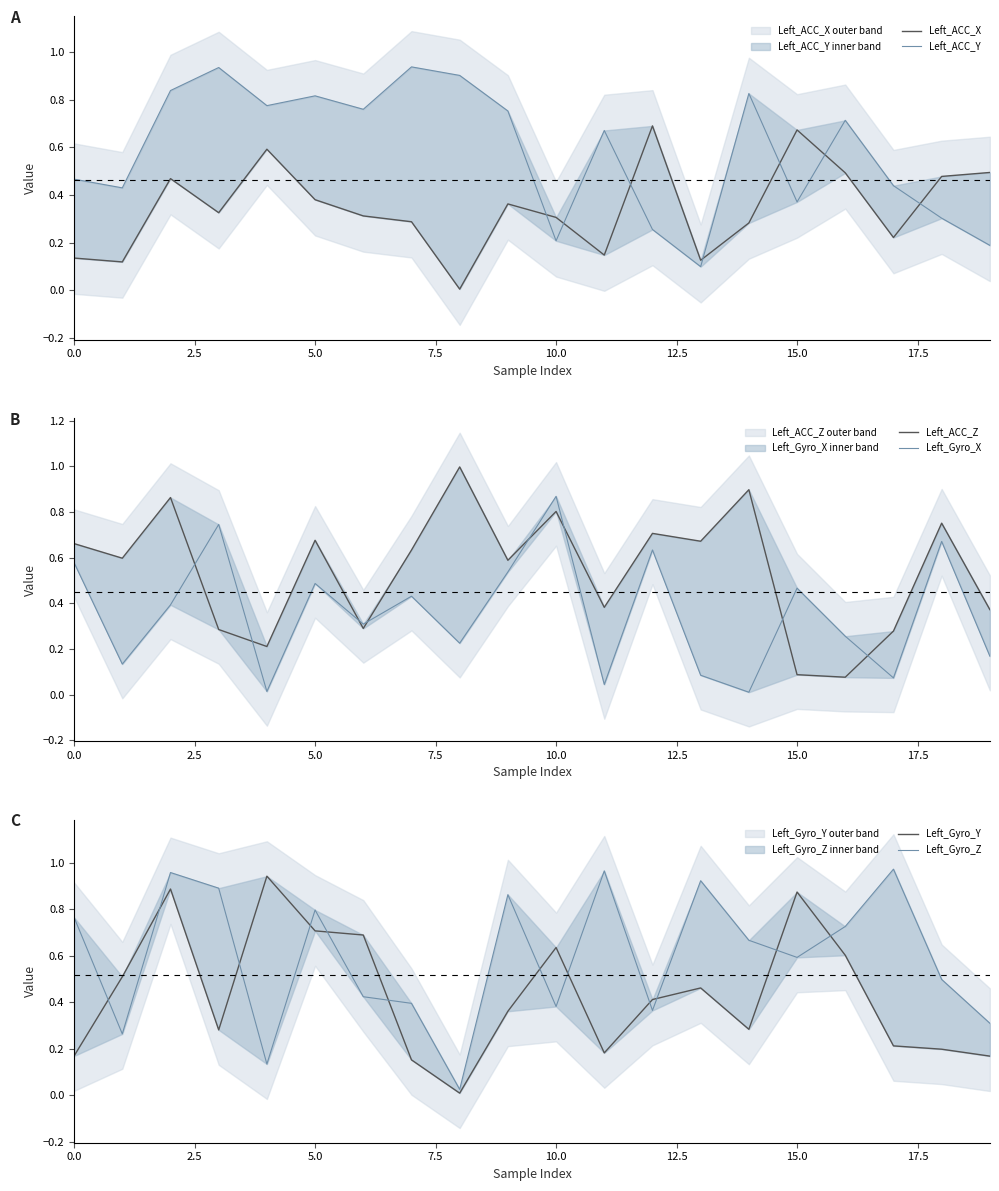

True or false: Left_ACC_X has more than 0 points higher than both neighbors.

True